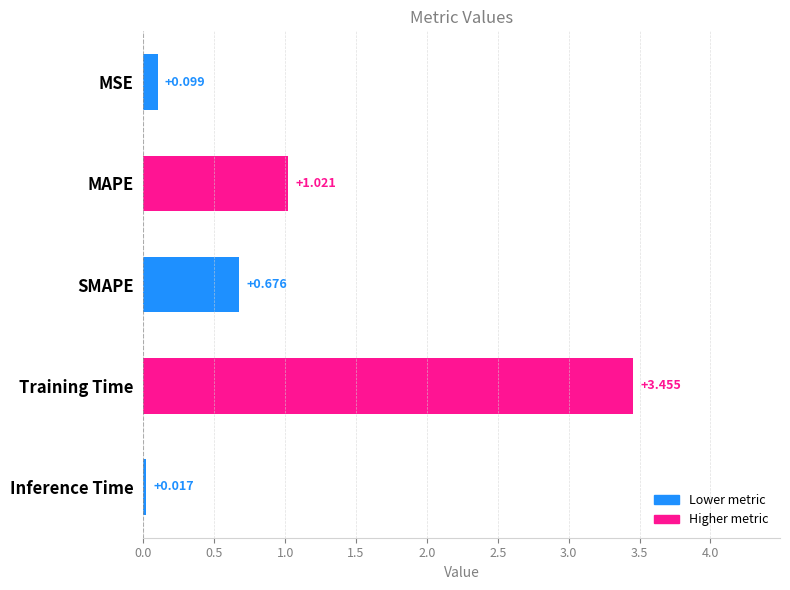

Which label corresponds to the smallest value in the chart?

Inference Time